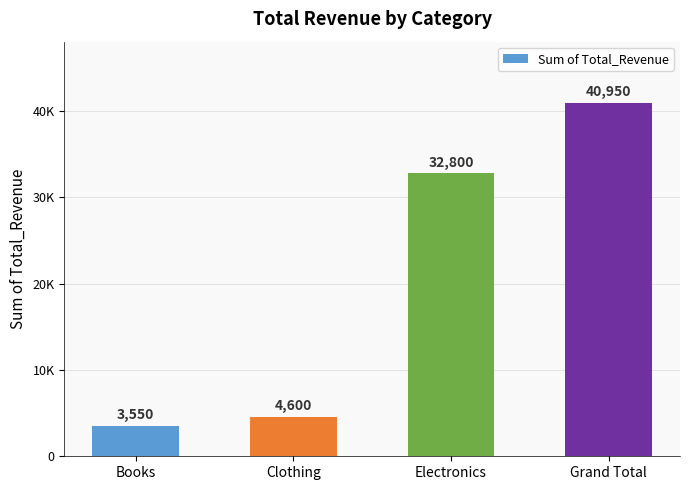

What is the minimum value shown in the chart?

3550